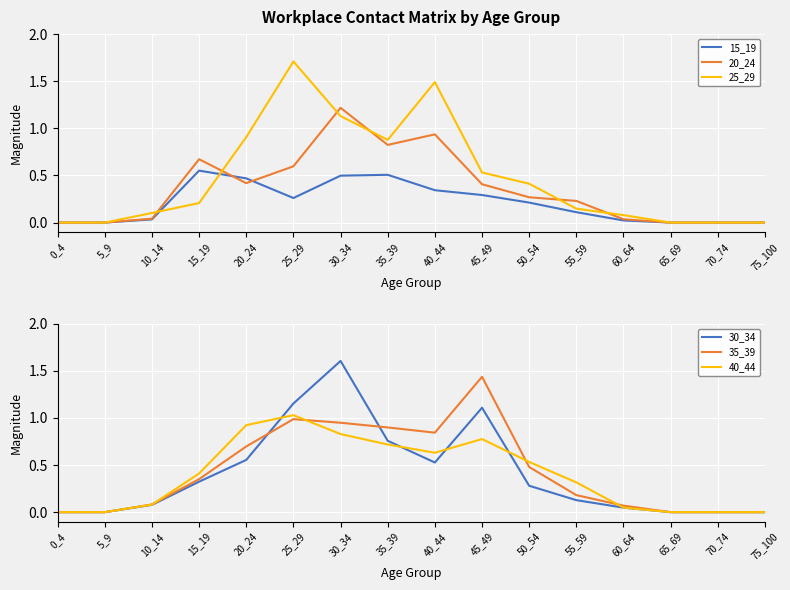

True or false: 35_39 and 15_19 cross at least once.

True